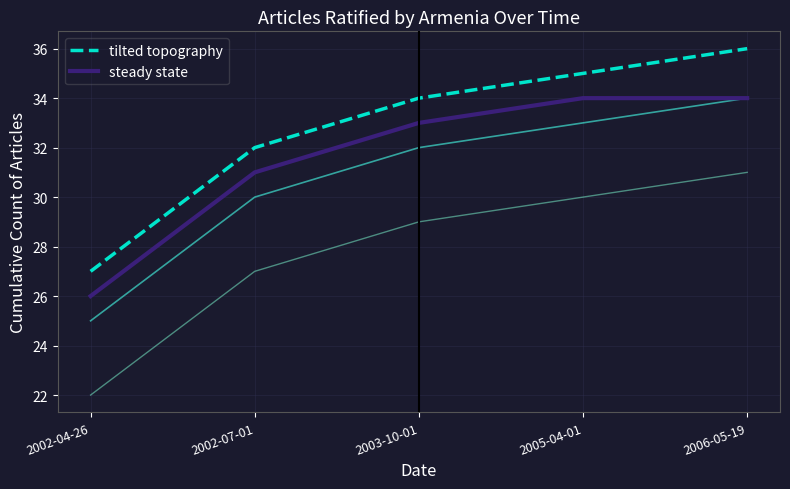

True or false: steady state and tilted topography intersect in this chart.

False